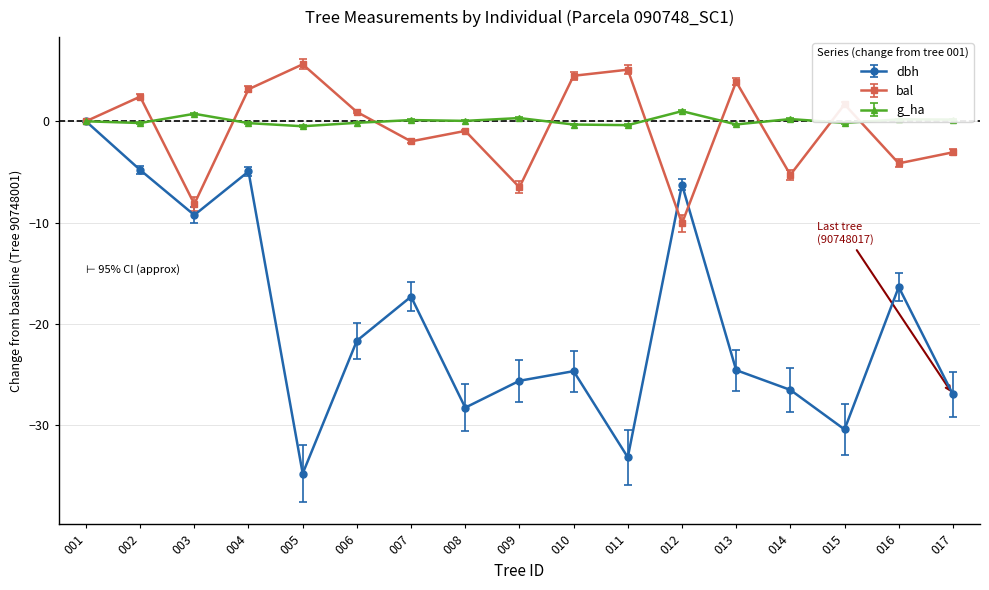

The value of dbh at 006 is -29.9. True or false?

False